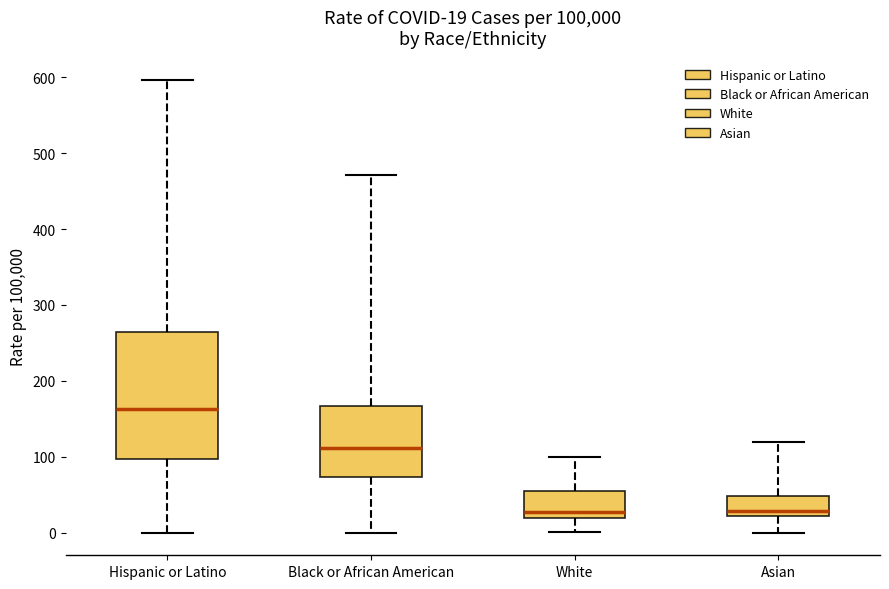

Which box is the tallest, from its lower edge to its upper edge?

Hispanic or Latino